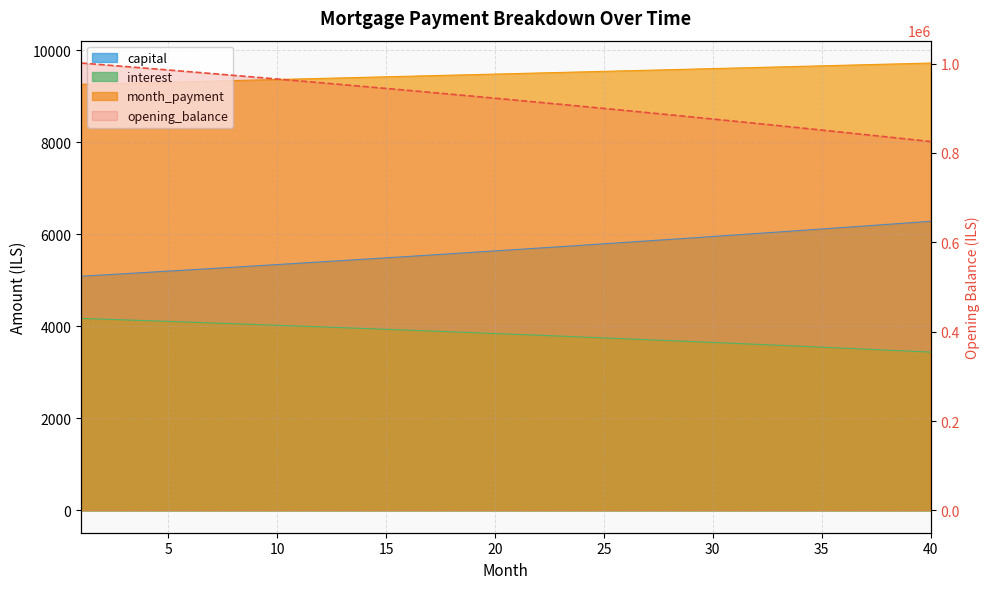

How many series are shown in this chart?

4